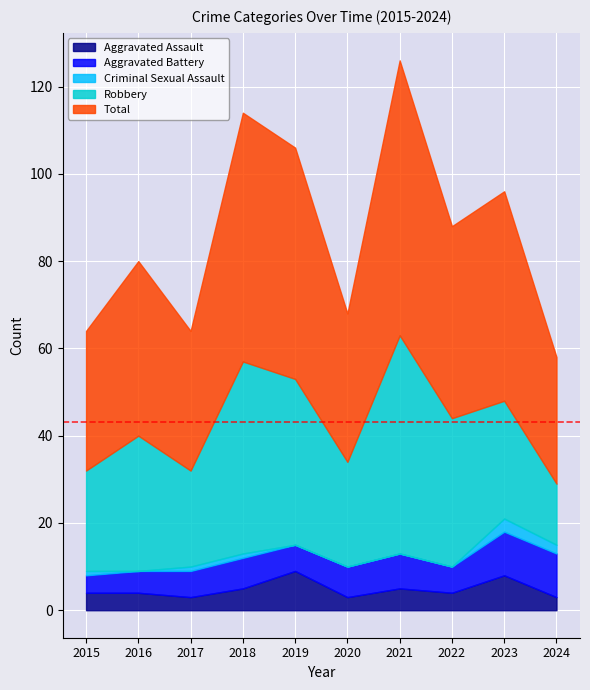

List the series in order of their peak value, highest first.

Total, Robbery, Aggravated Battery, Aggravated Assault, Criminal Sexual Assault